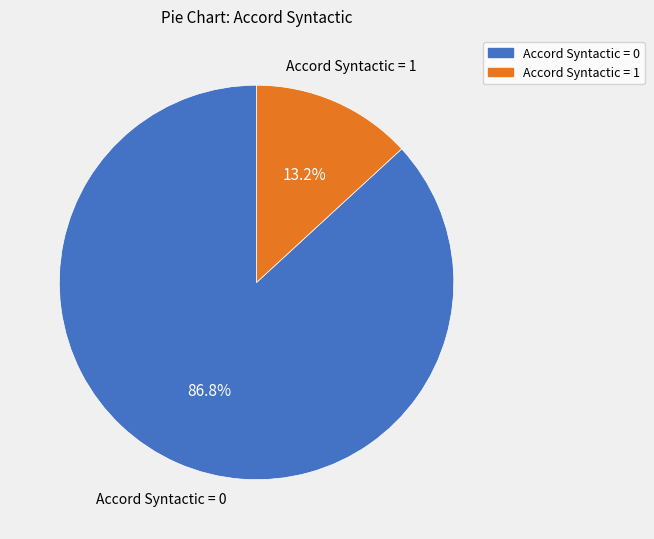

Is the sum of Accord Syntactic = 1 and Accord Syntactic = 0 greater than half?

Yes